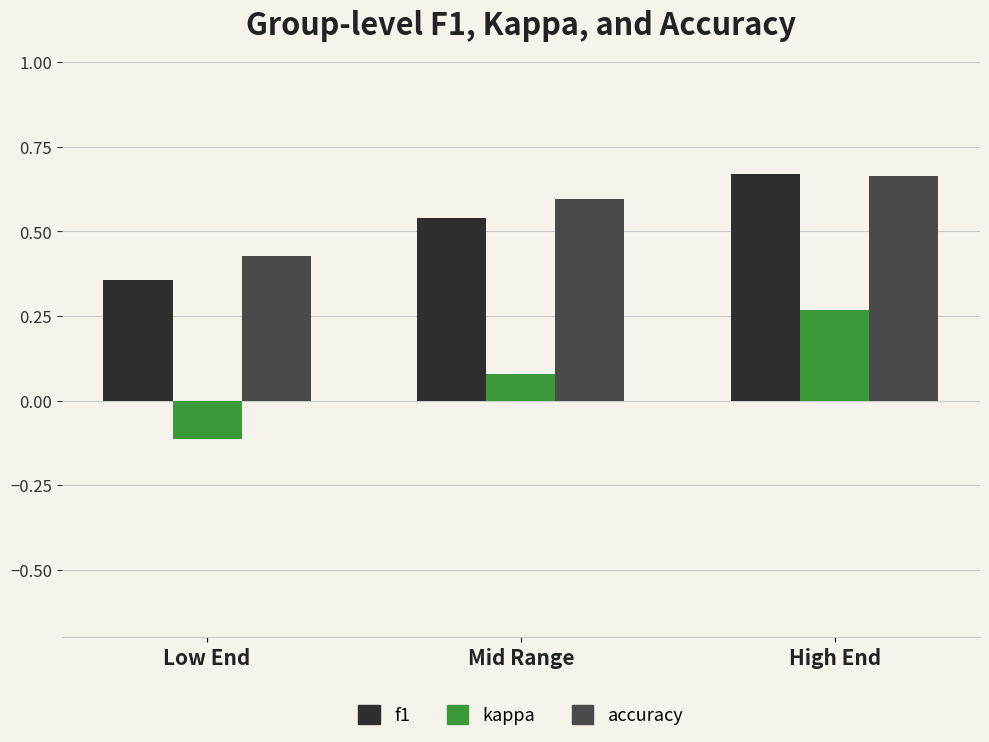

What is the average value of the accuracy series?

0.6